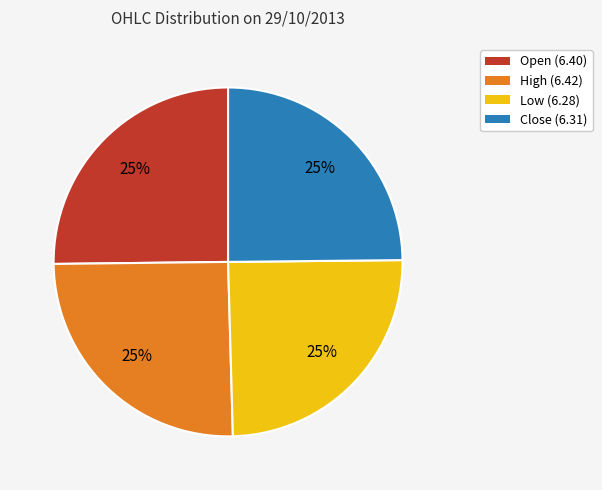

Does Low represent more than half of the total?

No